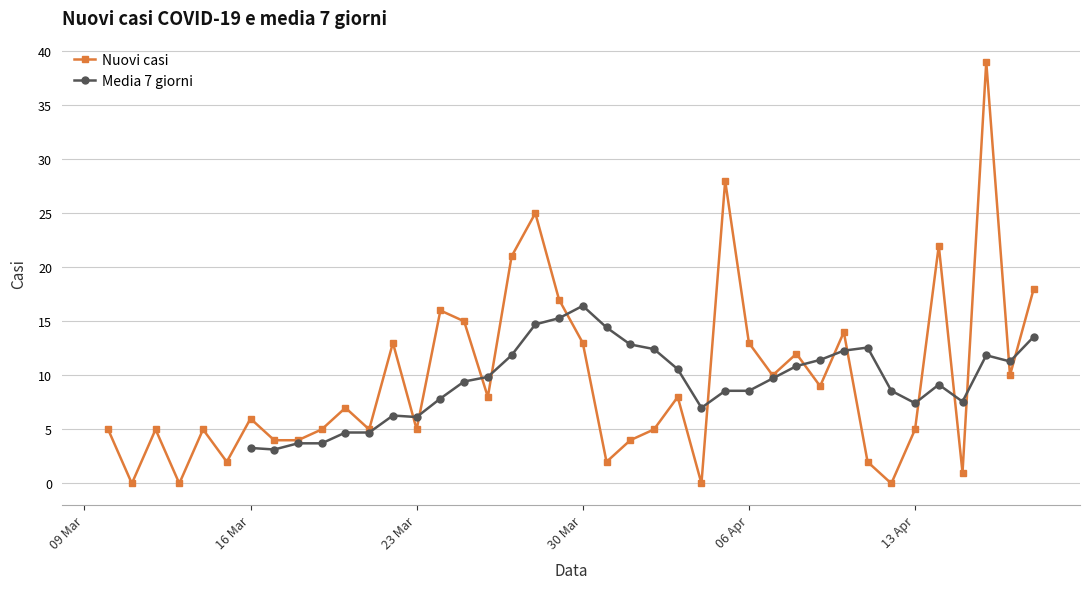

Which series has the largest total across all categories?

Nuovi casi